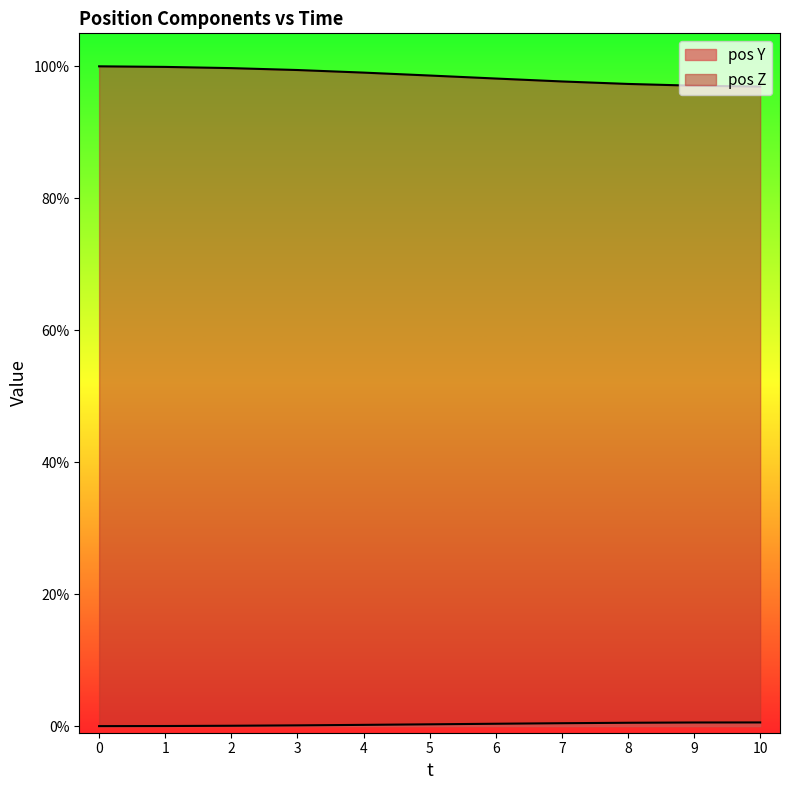

Which series has the widest spread of values?

pos Z